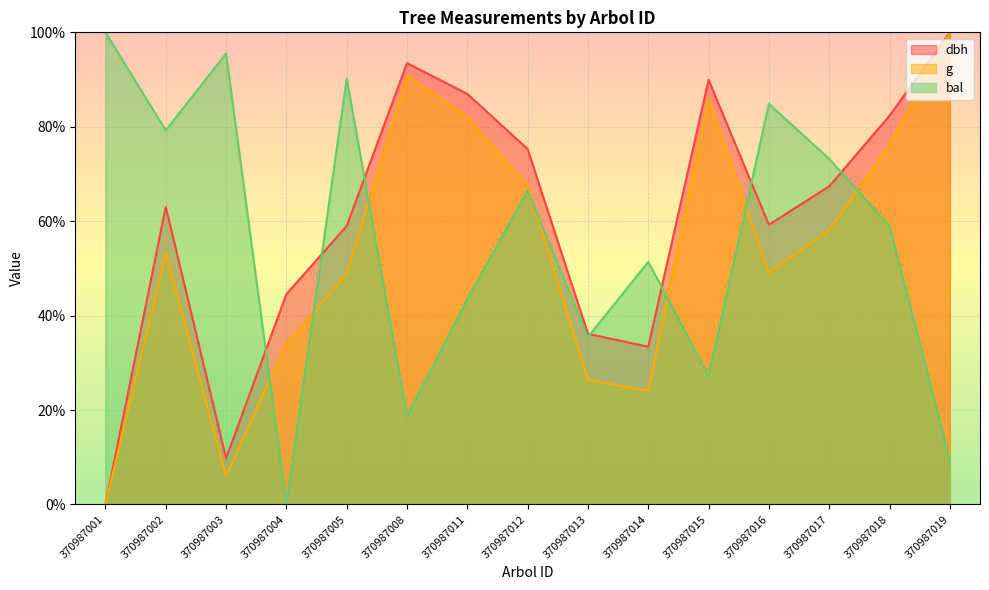

After their last crossing, which series has the higher values: dbh or bal?

dbh